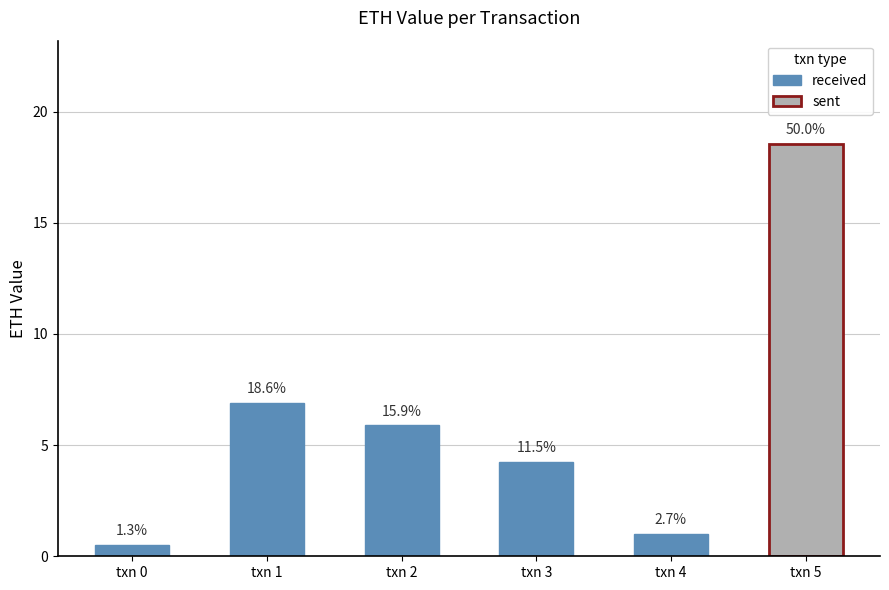

List the labels in order of value, largest first.

txn 1, txn 2, txn 3, txn 4, txn 0